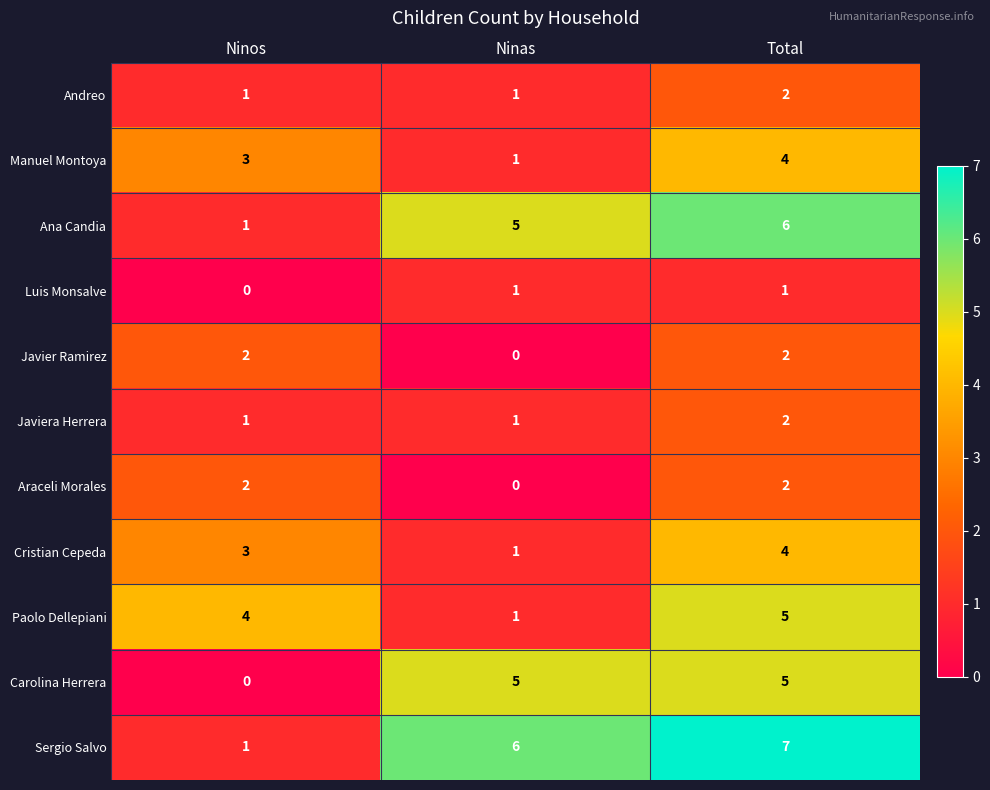

Which series has the widest spread of values?

Sergio Salvo